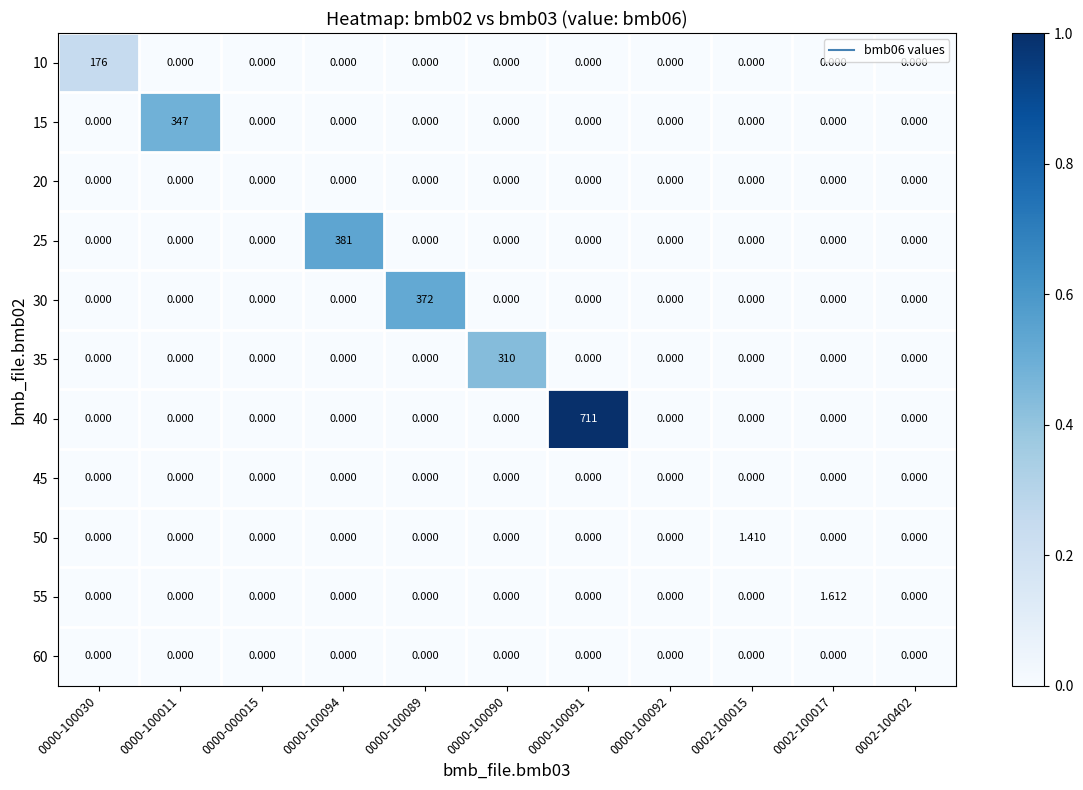

List the series in order of their peak value, lowest first.

20, 45, 60, 50, 55, 10, 35, 15, 30, 25, 40